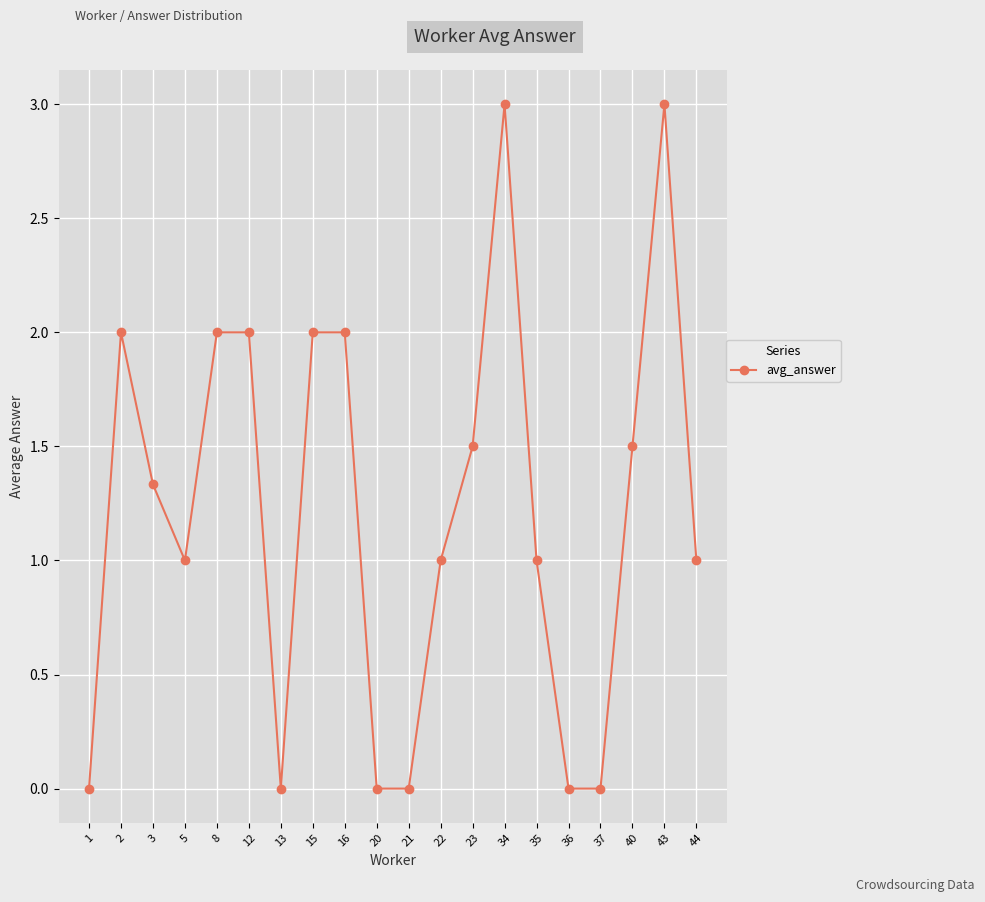

What is the maximum value shown in the chart?

3.0